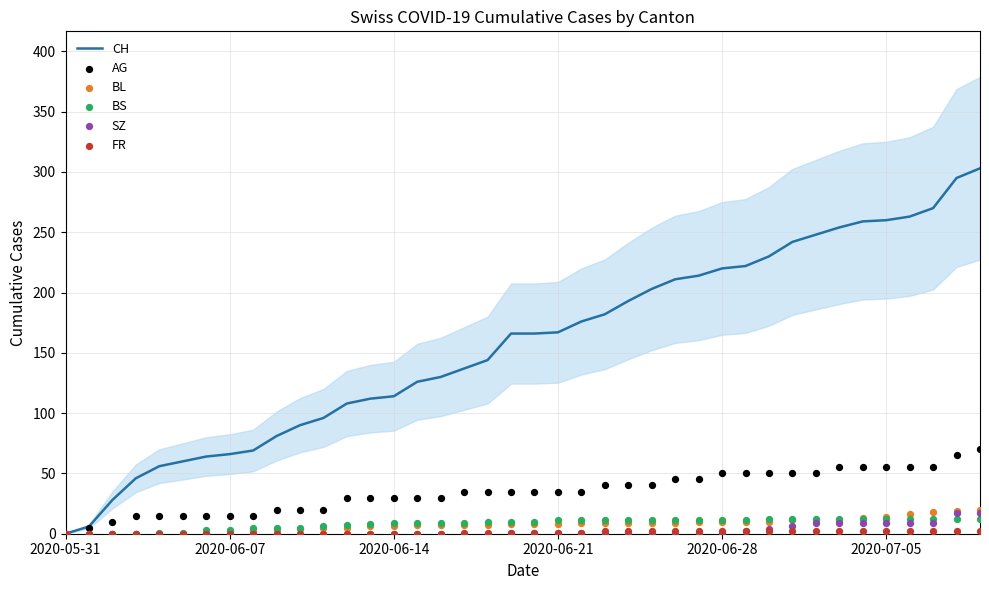

What is the highest value of the CH series?

303